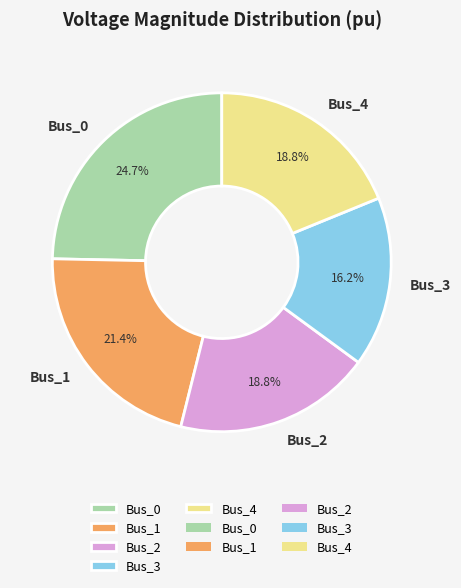

The Bus_2 slice represents 19% of the pie. True or false?

True